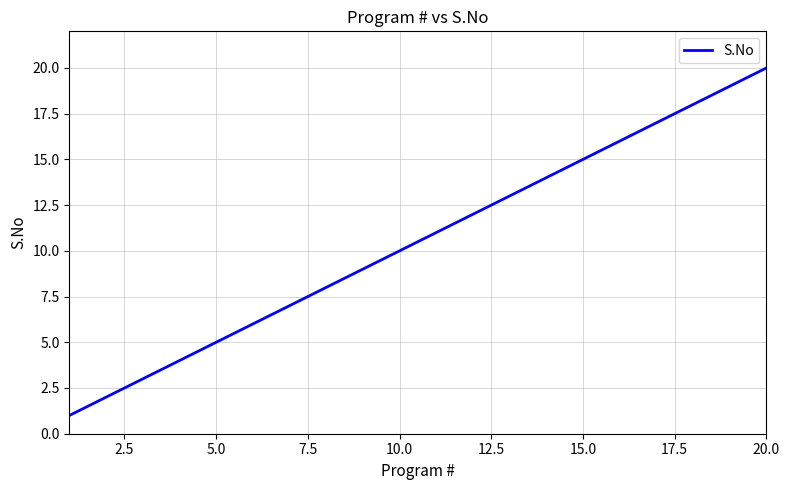

What is the maximum value shown in the chart?

20